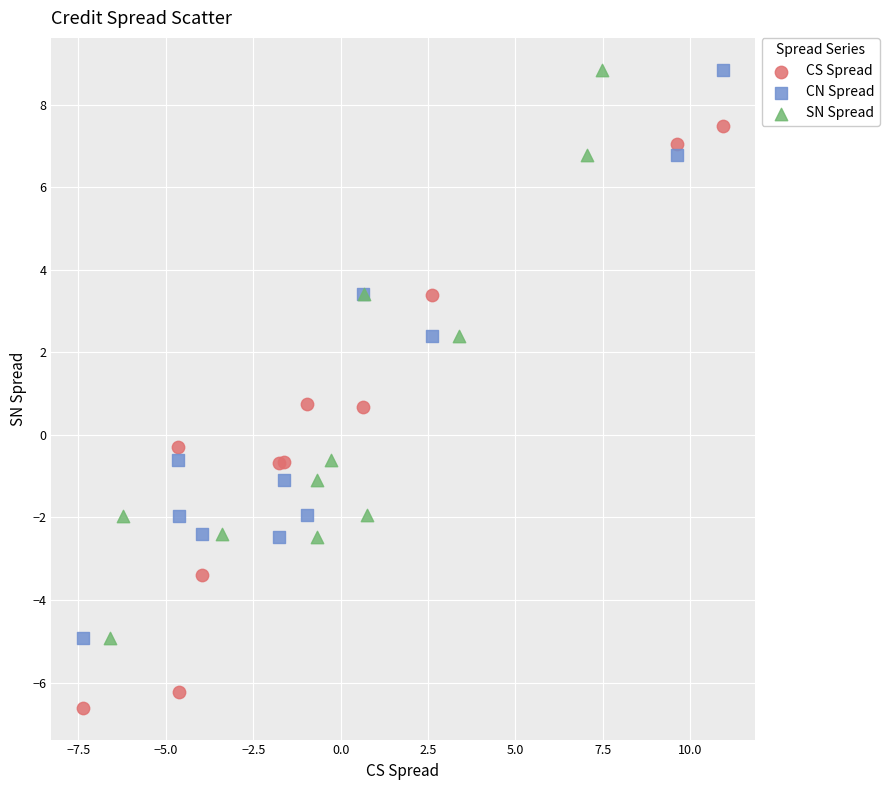

Which series has the widest spread of Y values?

CS Spread